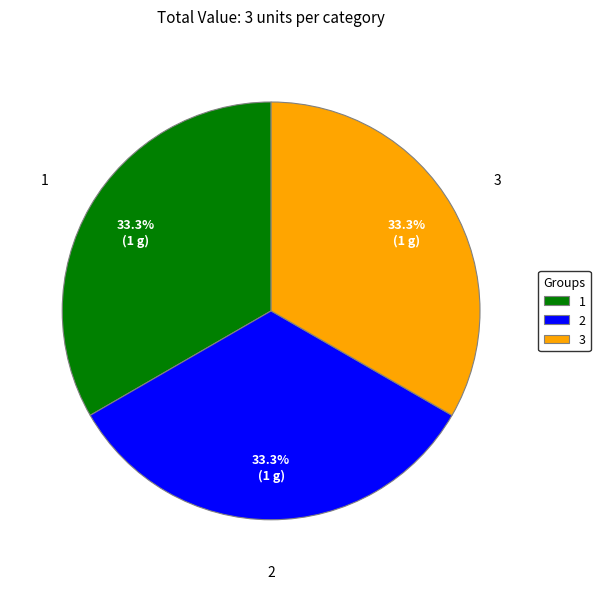

How many slices are in this pie chart?

3